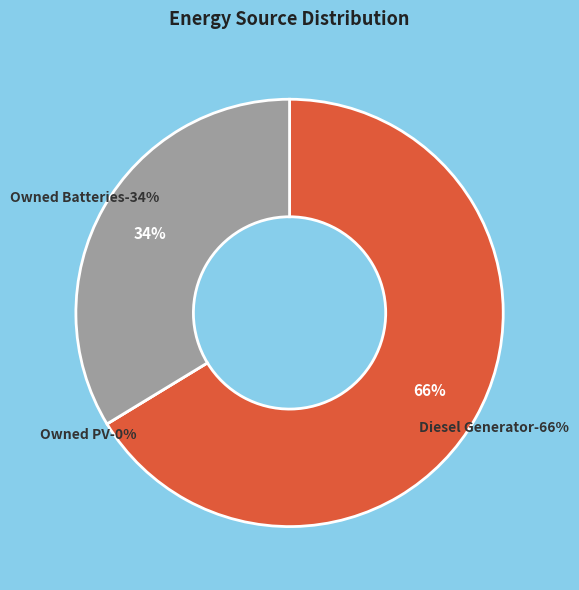

Count the number of slices in the pie.

3